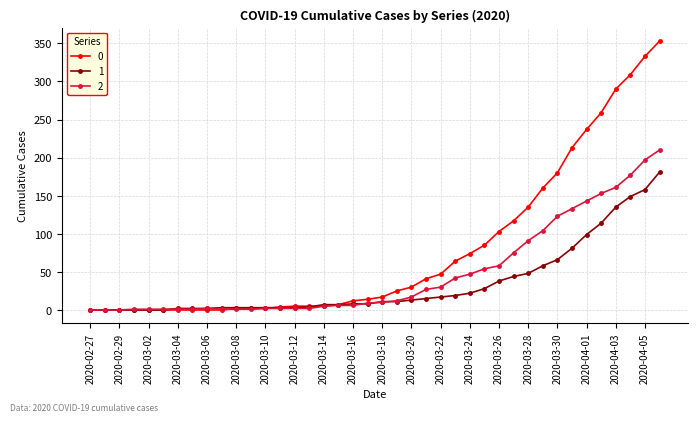

Rank the series by their maximum value, from lowest to highest.

1, 2, 0